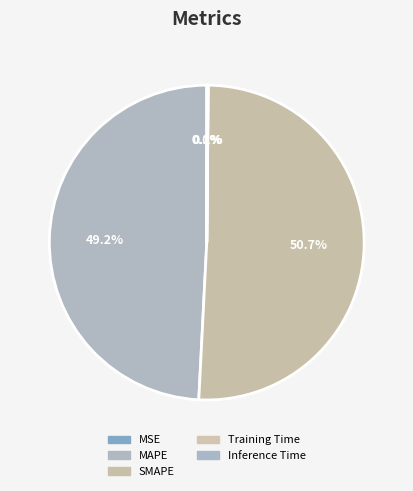

Between MAPE and SMAPE, which is larger?

SMAPE